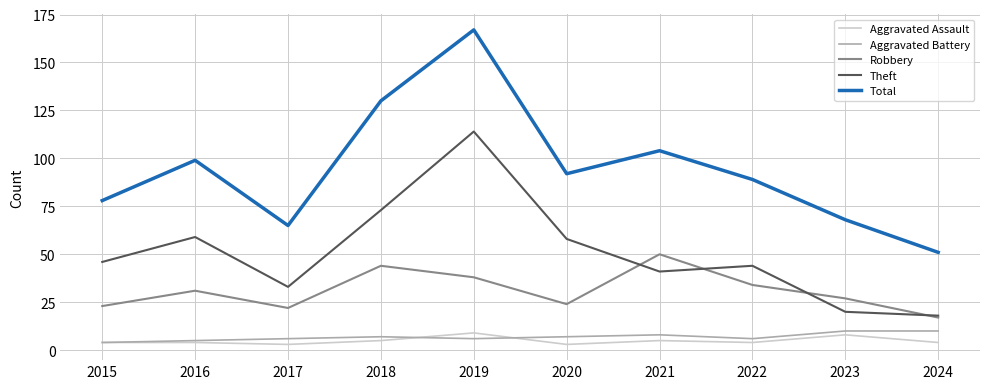

Which series changed the most between 2019 and 2020?

Total